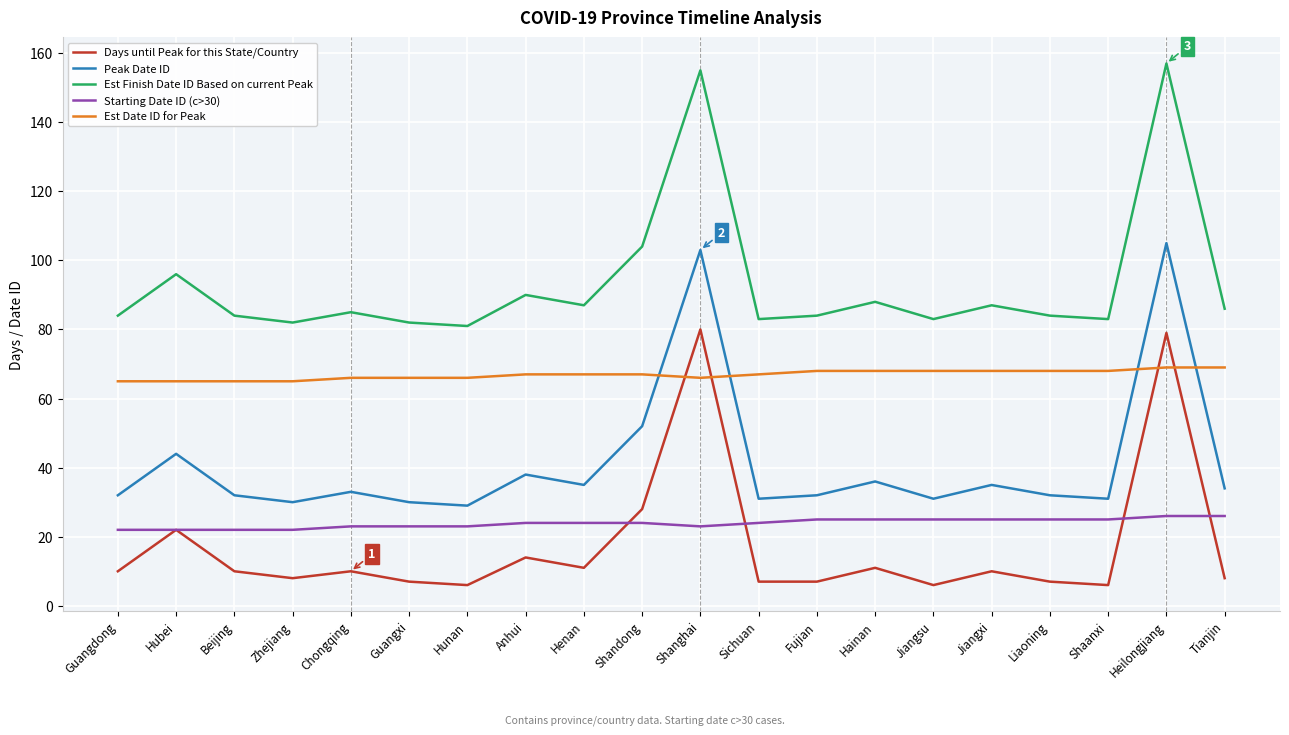

What is the minimum value shown in the chart?

6